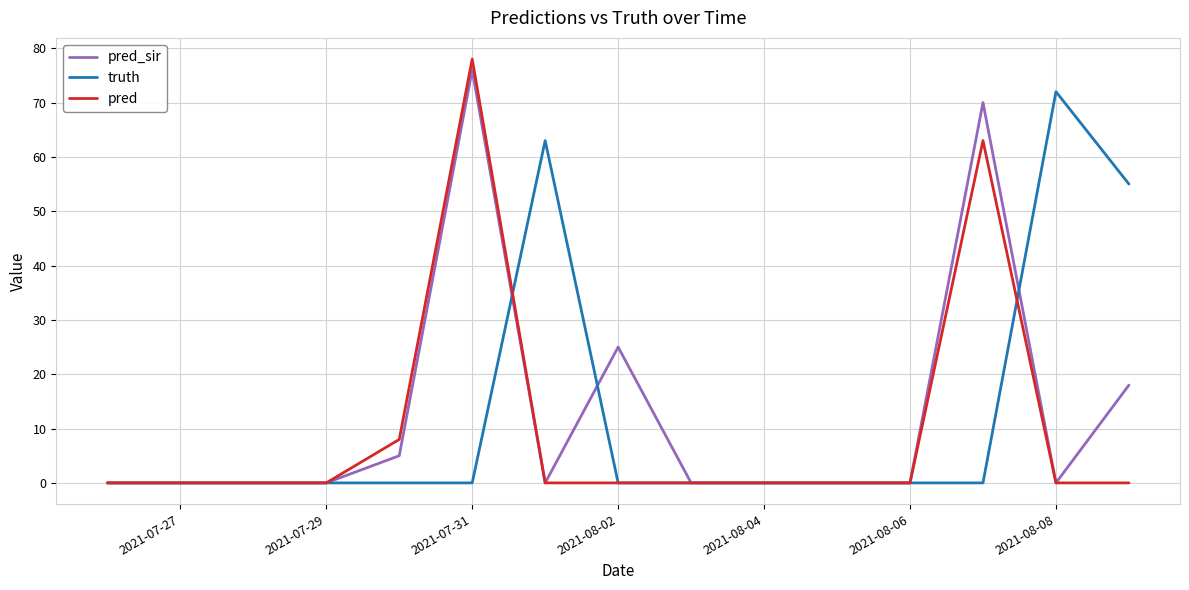

What is the difference between the maximum and minimum values in the pred series?

78